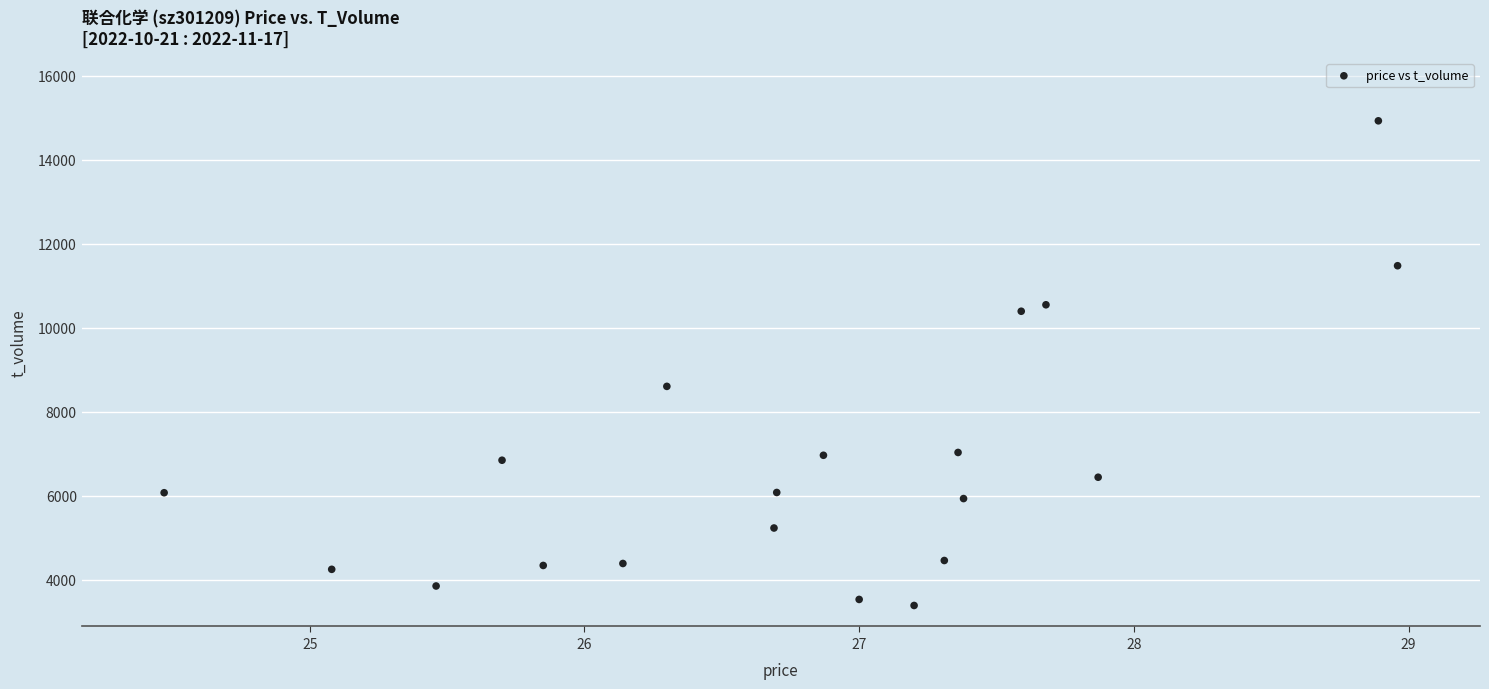

What is the range of Y values (max minus min)?

11542